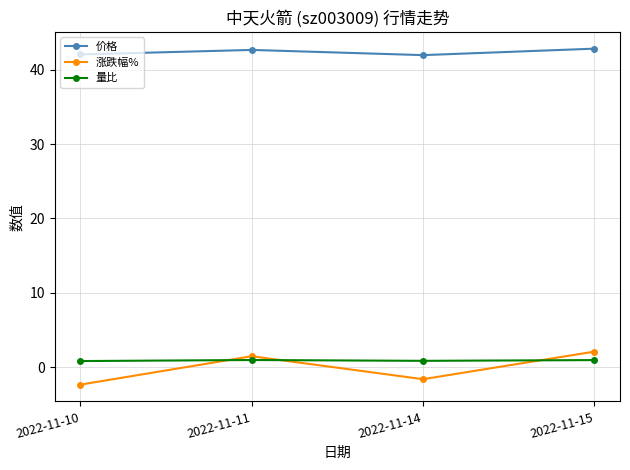

What is the total value across all series at 2022-11-11?

45.1